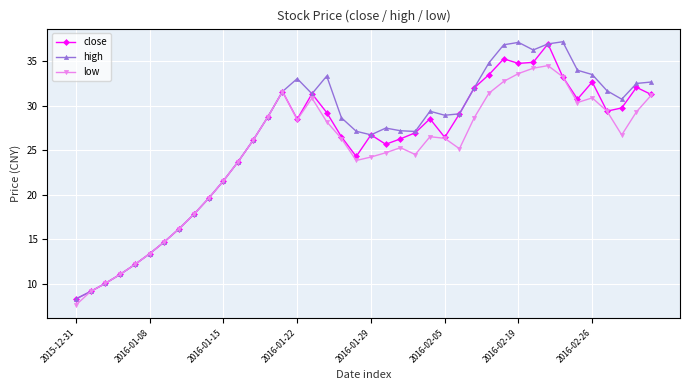

What is the value of the high point at the 32nd from the left?

36.3